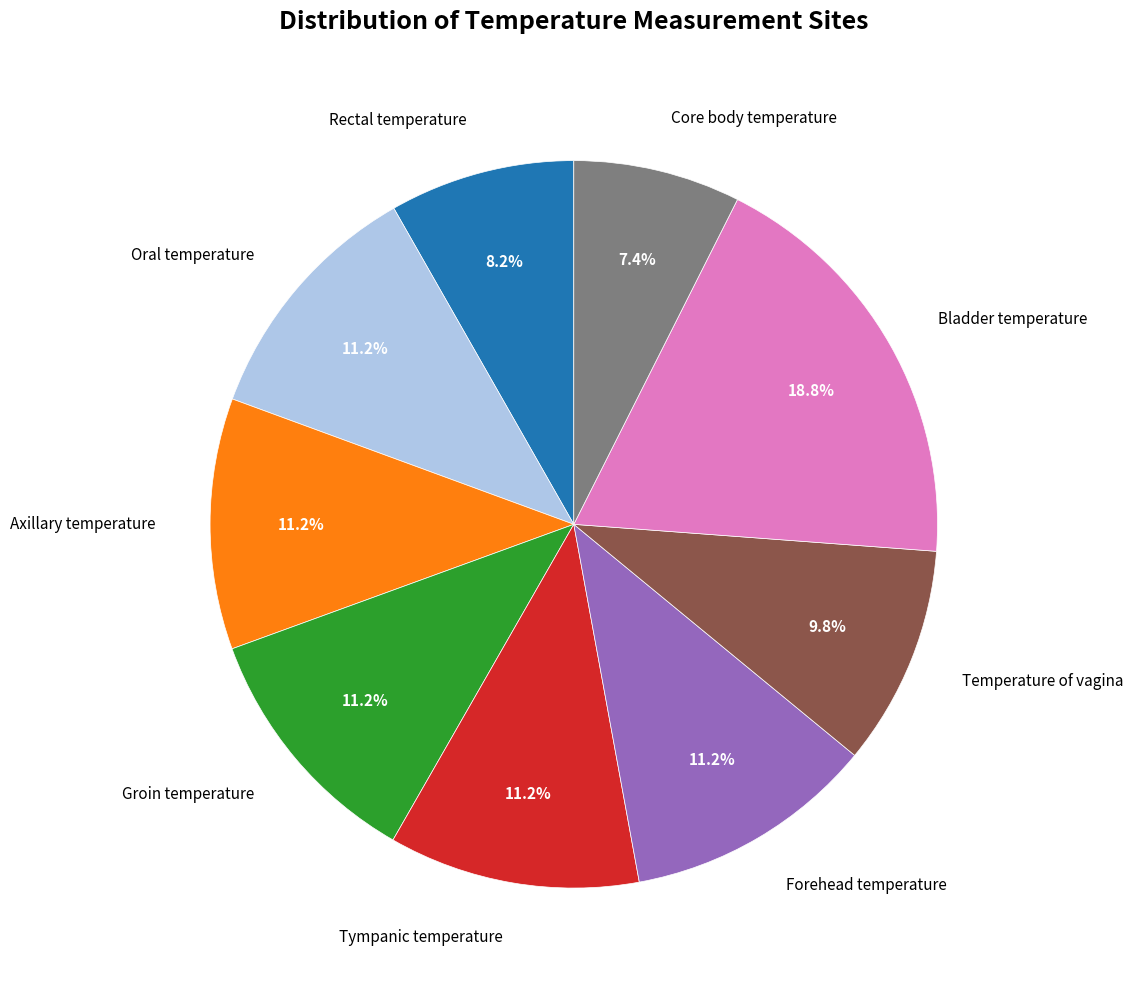

Which category has the smallest portion of the pie?

Core body temperature